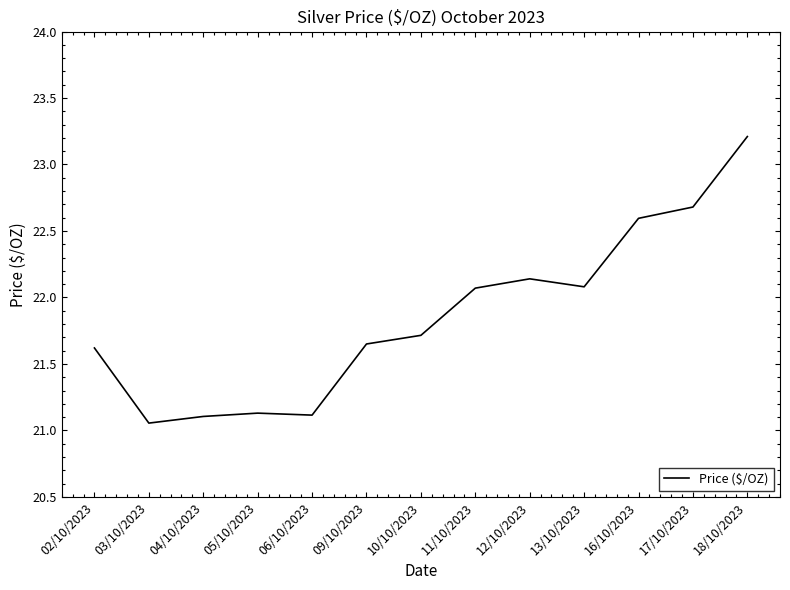

What position from the right is 06/10/2023?

9